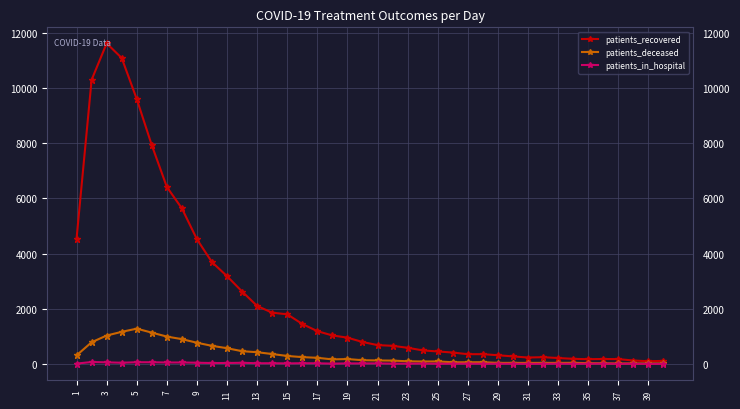

Rank the series by their maximum value, from highest to lowest.

patients_recovered, patients_deceased, patients_in_hospital